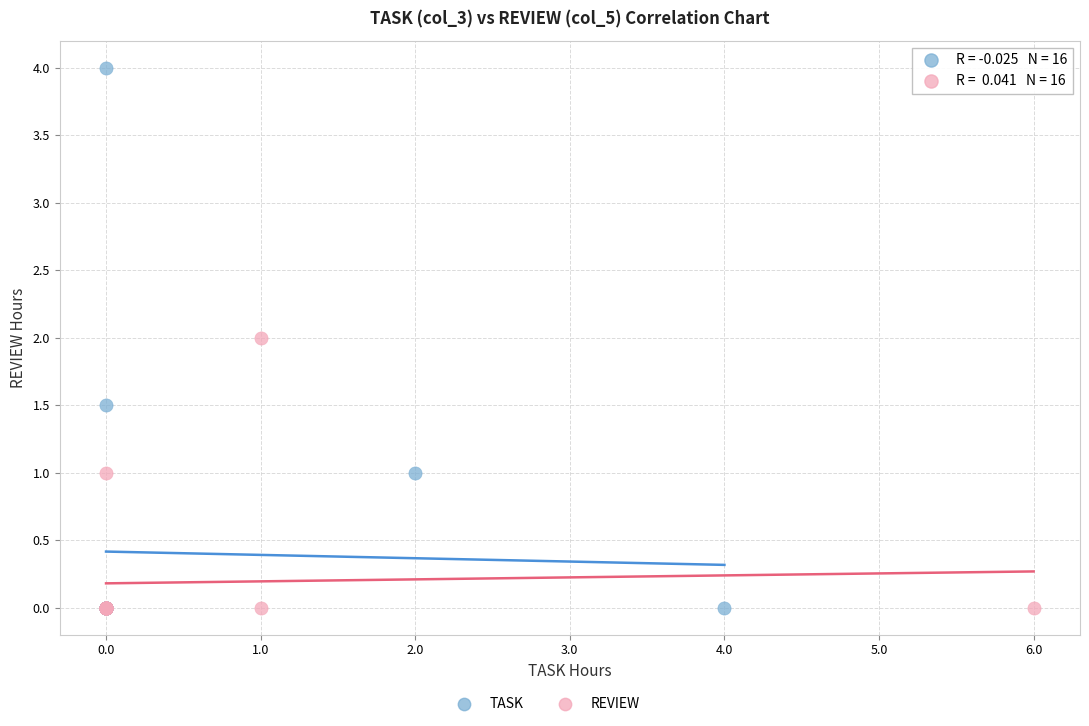

Which series has the widest spread of Y values?

TASK